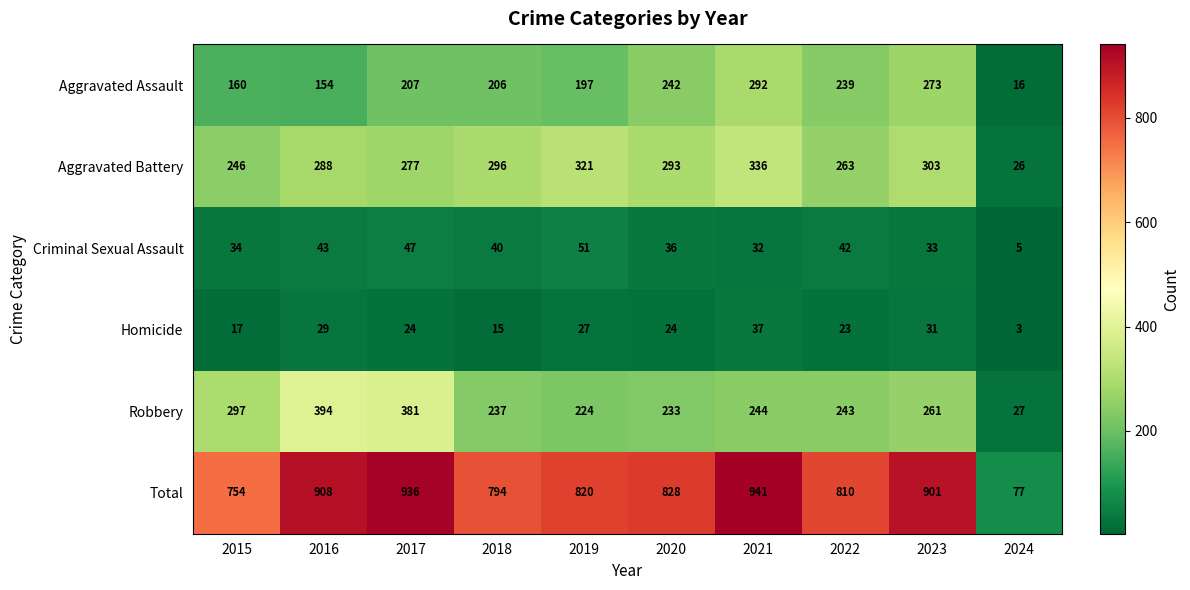

What is the greatest value displayed?

941